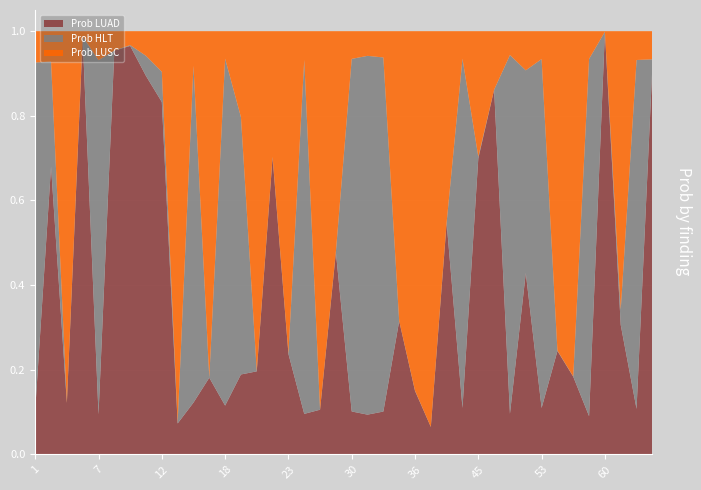

Reading right to left, transcribe all the data shown in this chart.

Prob LUAD: 0.9	0.1	0.3	1.0	0.1	0.2	0.2	0.1	0.4	0.1	0.9	0.7	0.1	0.5	0.1	0.2	0.3	0.1	0.1	0.1	0.5	0.1	0.1	0.2	0.7	0.2	0.2	0.1	0.2	0.1	0.1	0.8	0.9	1.0	1.0	0.1	1.0	0.1	0.7	0.1
Prob HLT: 0.0	0.8	0.0	0.0	0.8	0.0	0.0	0.8	0.5	0.8	0.0	0.0	0.8	0.0	0.0	0.0	0.0	0.8	0.8	0.8	0.0	0.0	0.8	0.0	0.0	0.0	0.6	0.8	0.0	0.8	0.0	0.1	0.0	0.0	0.0	0.8	0.0	0.0	0.2	0.8
Prob LUSC: 0.1	0.1	0.7	0.0	0.1	0.8	0.8	0.1	0.1	0.1	0.1	0.3	0.1	0.5	0.9	0.8	0.7	0.1	0.1	0.1	0.5	0.9	0.1	0.8	0.3	0.8	0.2	0.1	0.8	0.1	0.9	0.1	0.1	0.0	0.0	0.1	0.0	0.9	0.1	0.1